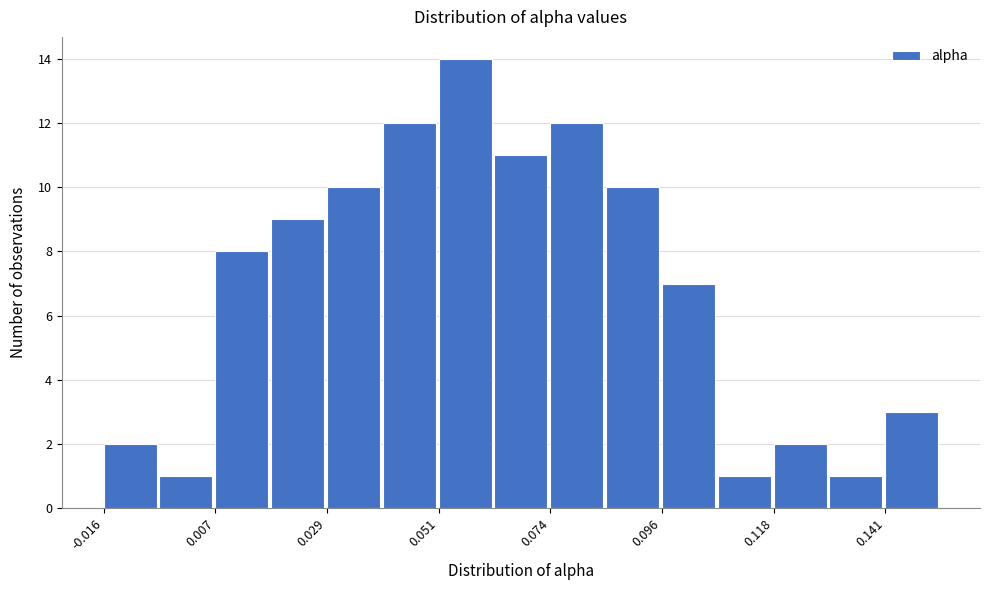

Around what value on the x-axis is the tallest bar? Give the approximate position of its centre, as read against the axis.

0.055